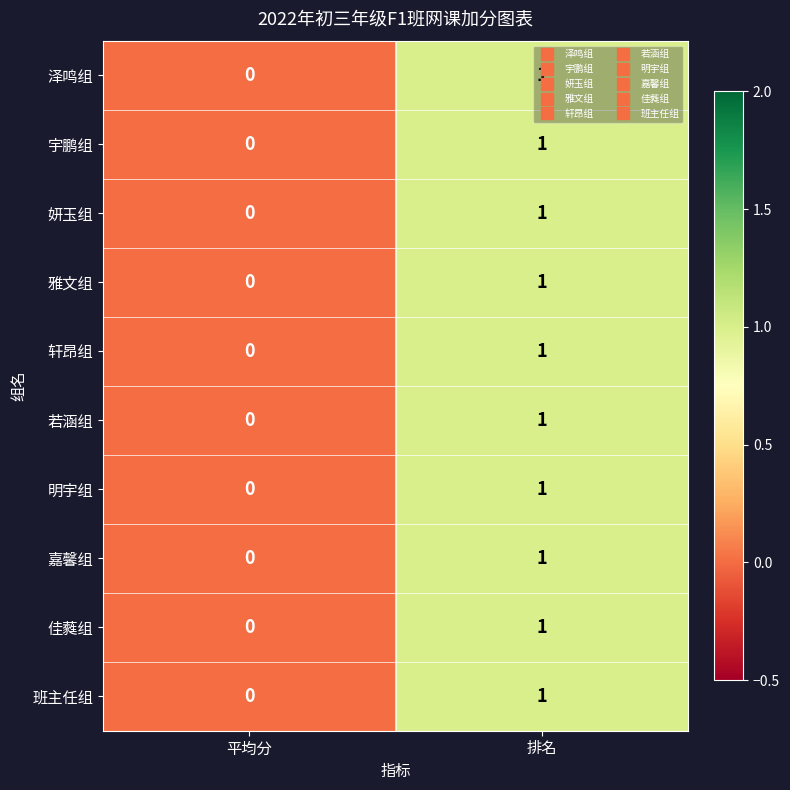

The 雅文组 series shows 0 at 平均分. True or false?

True